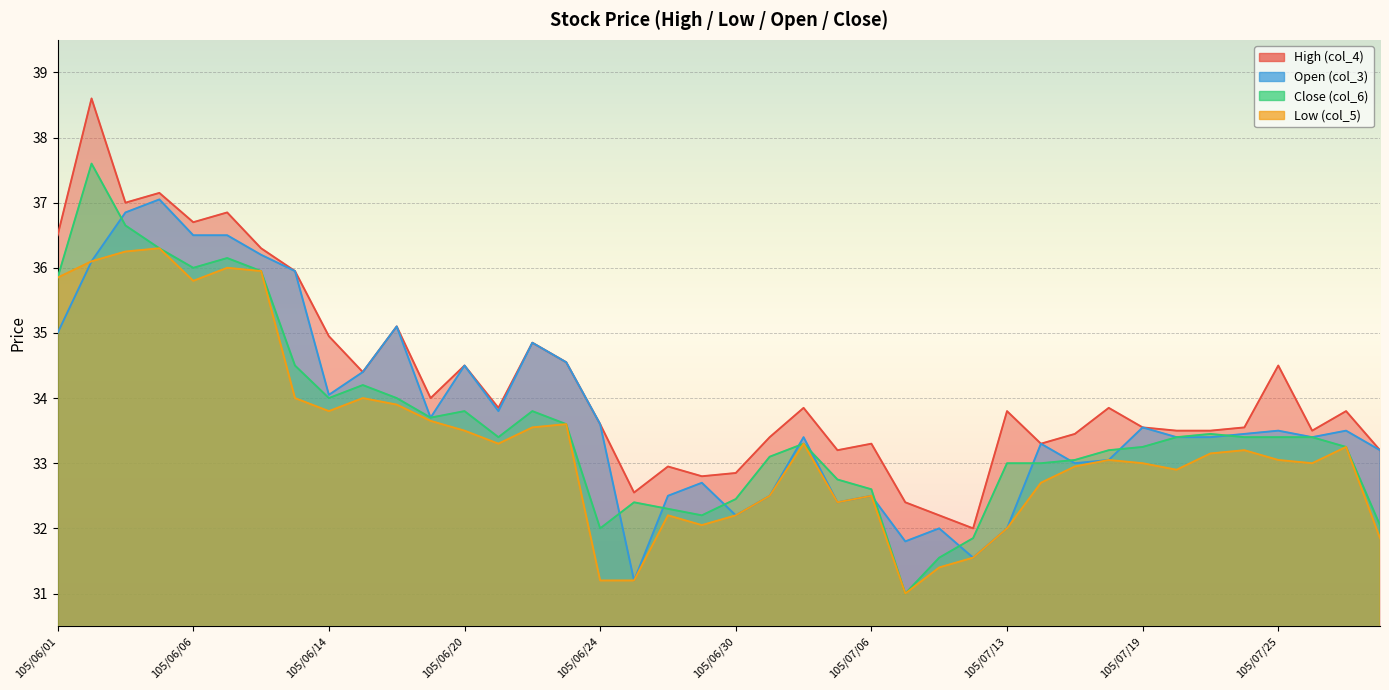

What is the approximate value of Close (col_6) at 105/06/01?

35.9